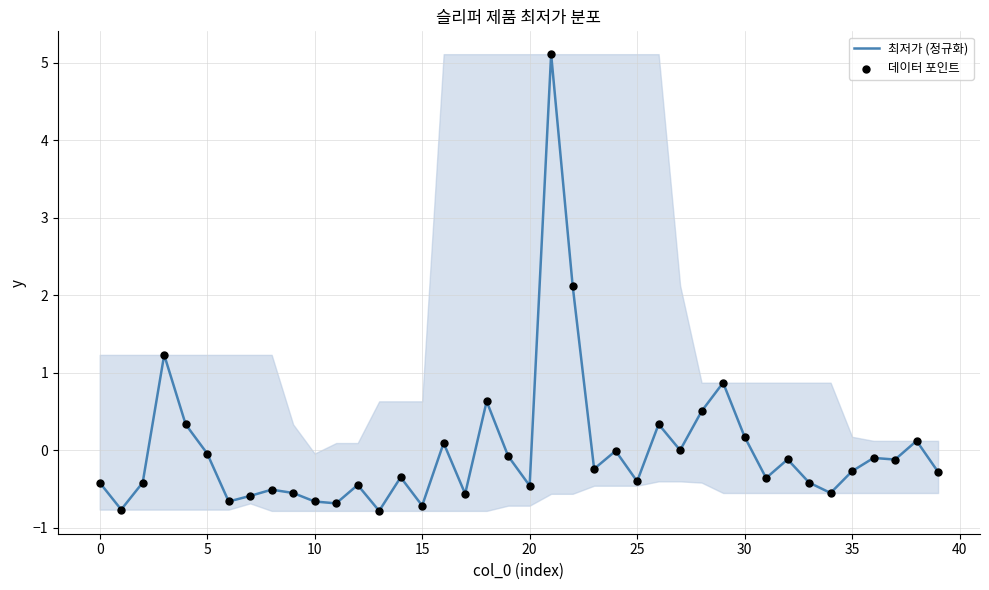

What is the difference between the maximum and minimum values?

5.9